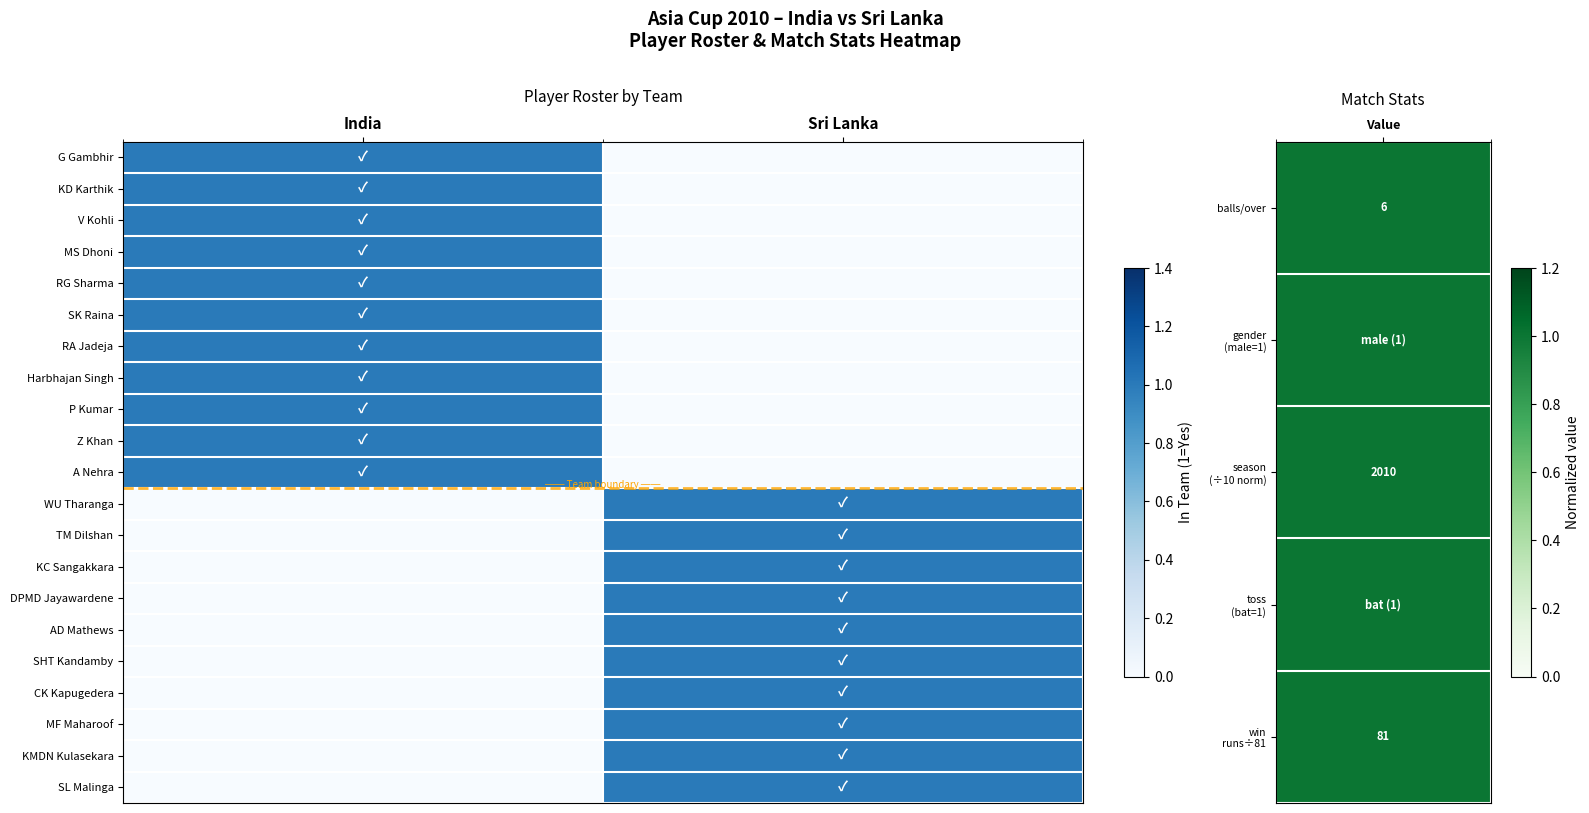

Reading left to right, what are all the values shown in this chart?

G Gambhir: India=1	Sri Lanka=0
KD Karthik: India=1	Sri Lanka=0
V Kohli: India=1	Sri Lanka=0
MS Dhoni: India=1	Sri Lanka=0
RG Sharma: India=1	Sri Lanka=0
SK Raina: India=1	Sri Lanka=0
RA Jadeja: India=1	Sri Lanka=0
Harbhajan Singh: India=1	Sri Lanka=0
P Kumar: India=1	Sri Lanka=0
Z Khan: India=1	Sri Lanka=0
A Nehra: India=1	Sri Lanka=0
WU Tharanga: India=0	Sri Lanka=1
TM Dilshan: India=0	Sri Lanka=1
KC Sangakkara: India=0	Sri Lanka=1
DPMD Jayawardene: India=0	Sri Lanka=1
AD Mathews: India=0	Sri Lanka=1
SHT Kandamby: India=0	Sri Lanka=1
CK Kapugedera: India=0	Sri Lanka=1
MF Maharoof: India=0	Sri Lanka=1
KMDN Kulasekara: India=0	Sri Lanka=1
SL Malinga: India=0	Sri Lanka=1